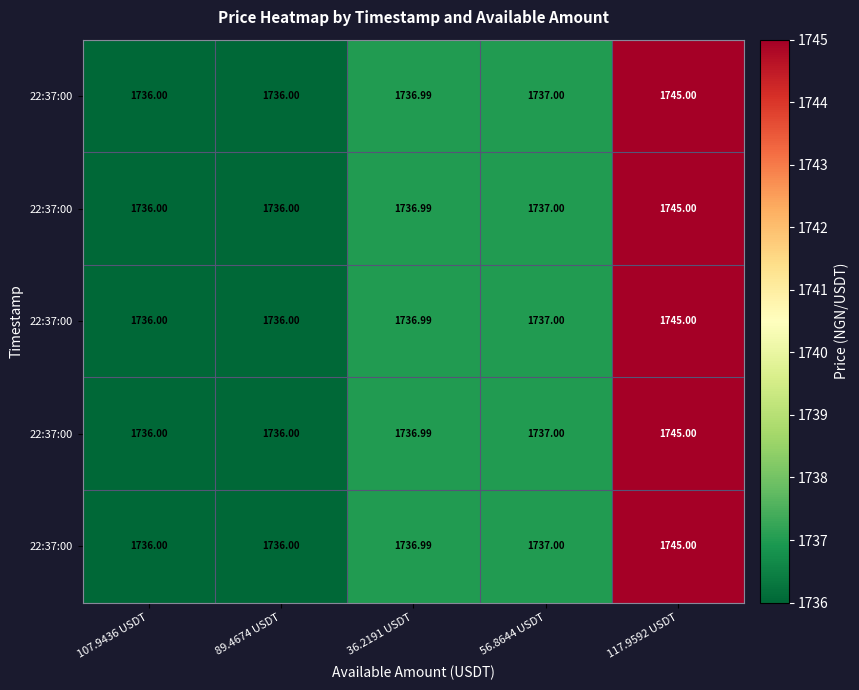

Which has a higher value, 56.8644 USDT or 36.2191 USDT?

56.8644 USDT